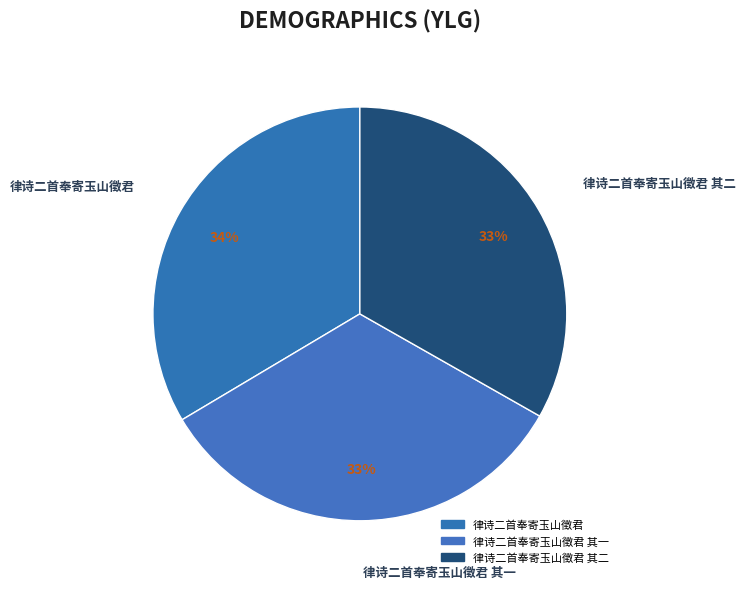

Count the number of slices in the pie.

3